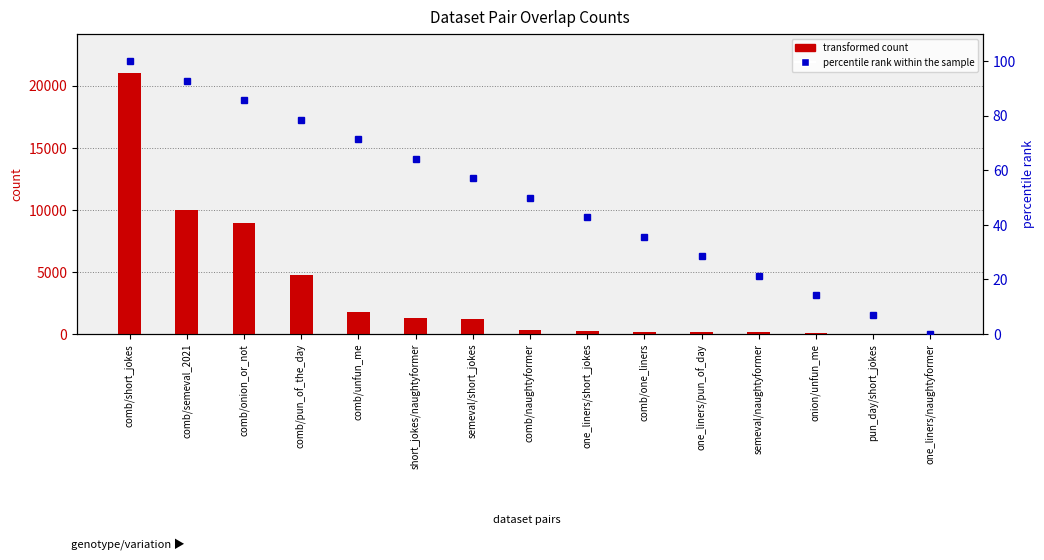

What is the average value of the transformed count series?

3344.5